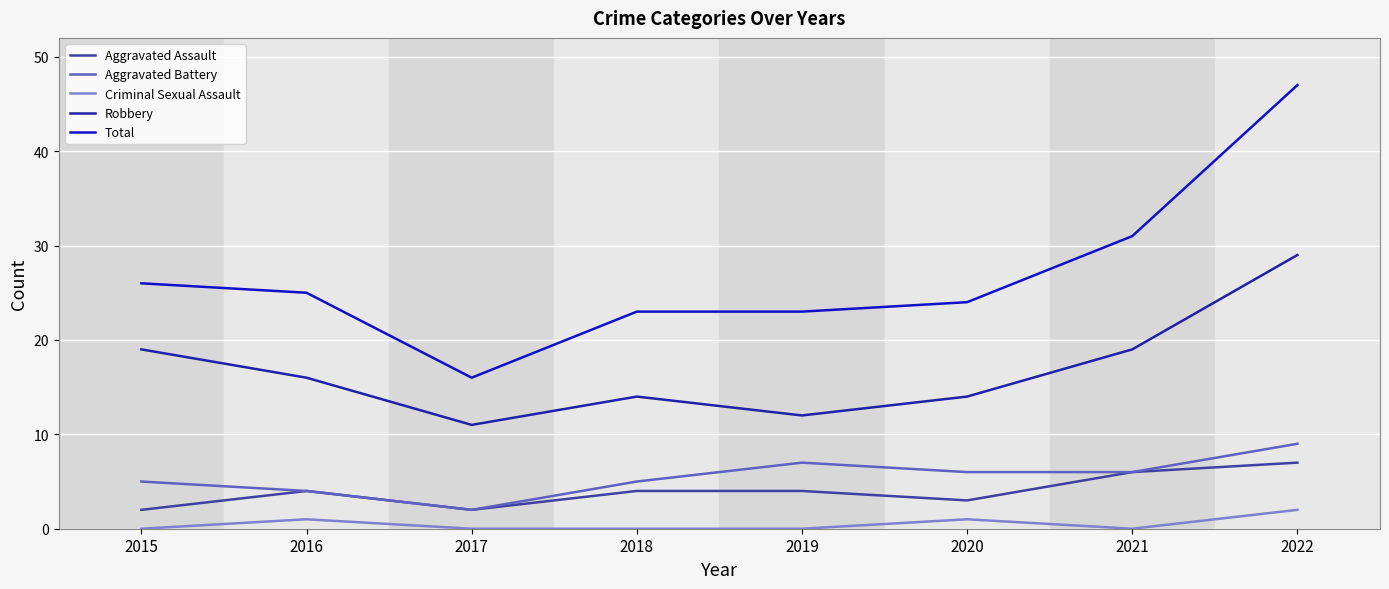

At which label is Robbery closest to 20?

2015